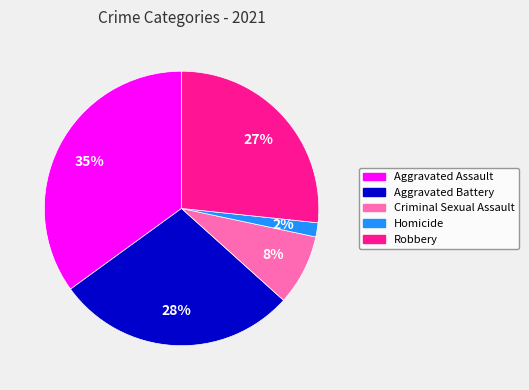

Approximately how many times larger is the value at Aggravated Assault compared to Robbery?

1.3